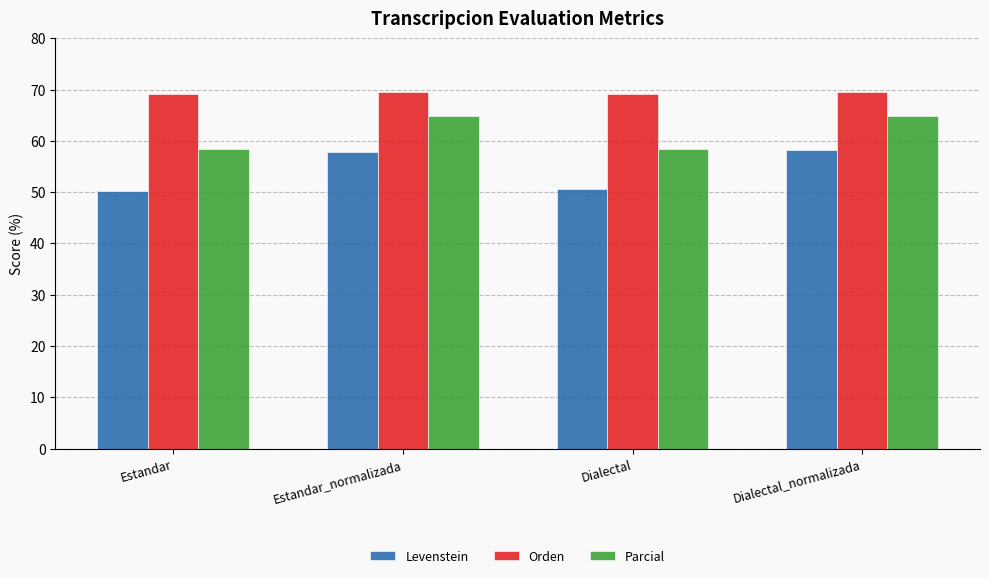

What is the difference between the Orden values at Estandar_normalizada and Estandar?

0.4